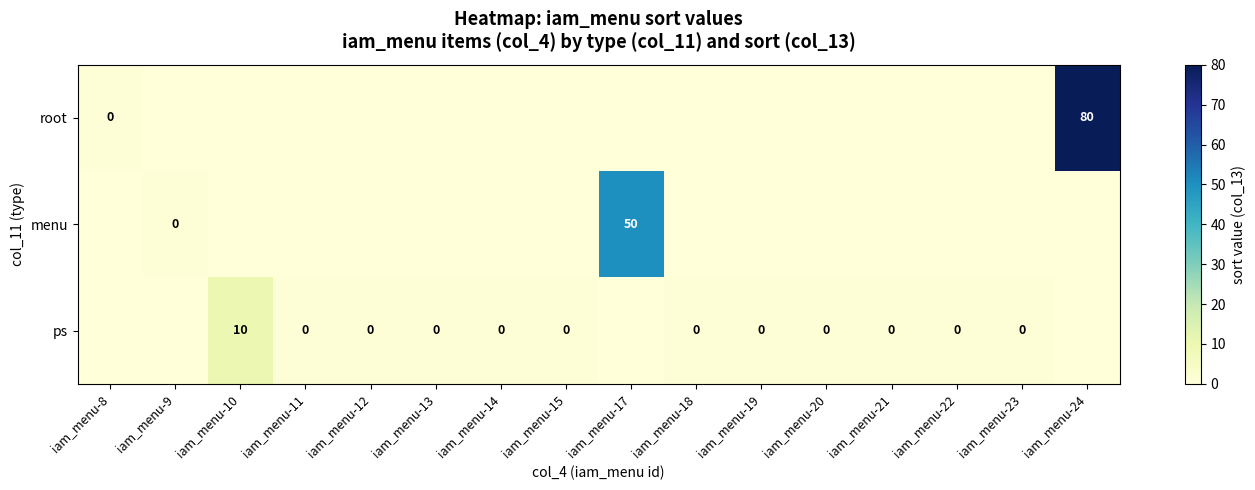

At which category is the sum across all series the highest?

iam_menu-24